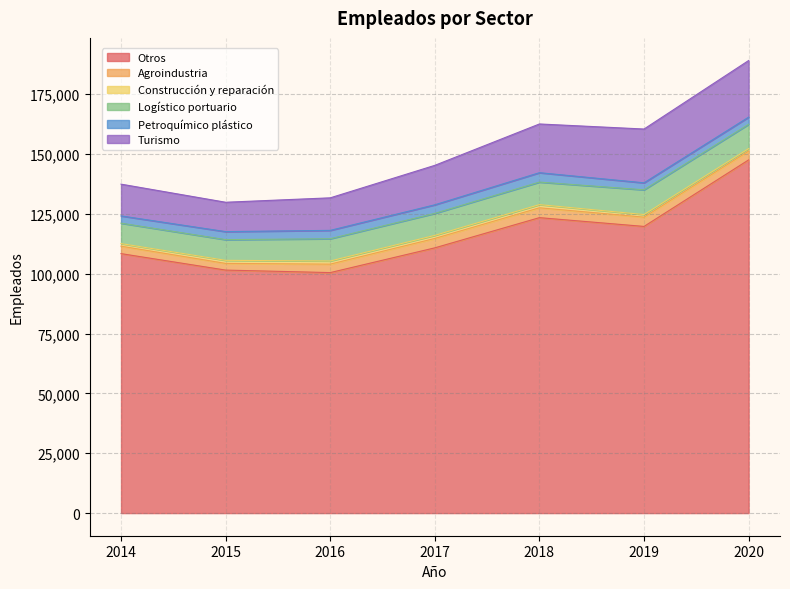

At which label is Construcción y reparación closest to 1166?

2014